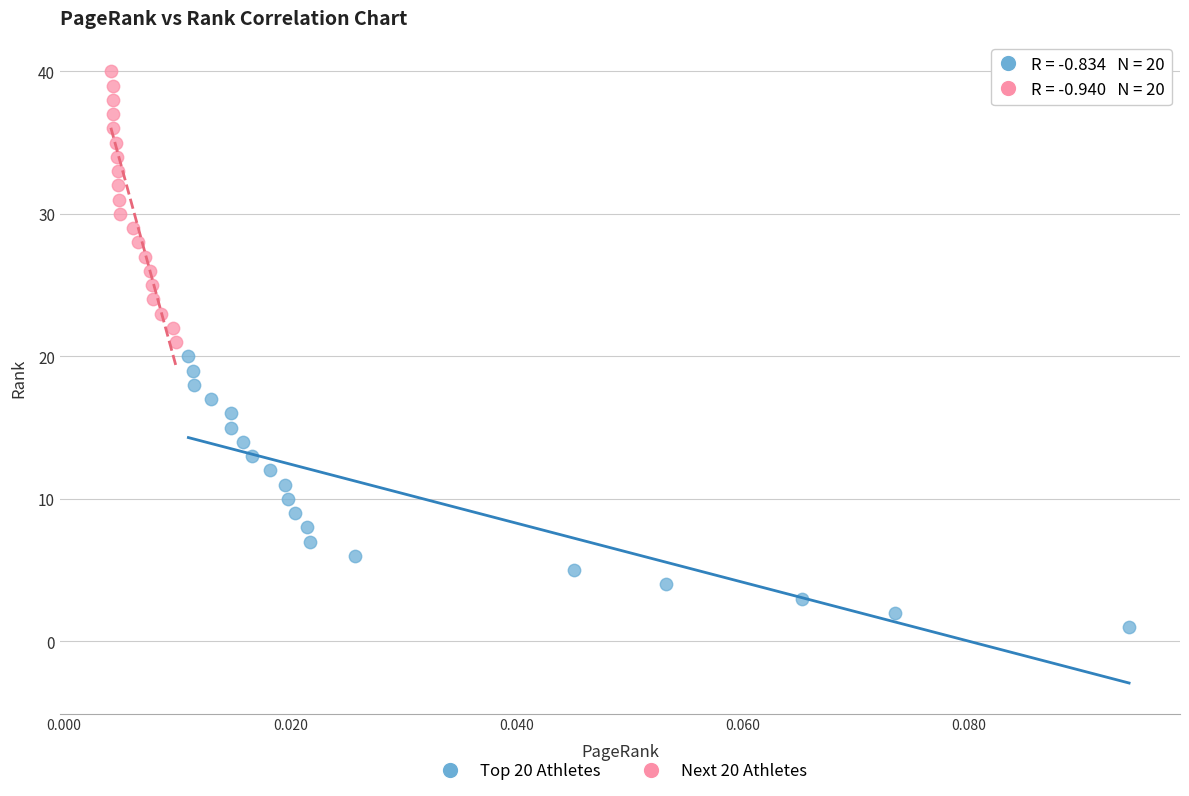

Which series contains the lowest Y value?

Top 20 Athletes